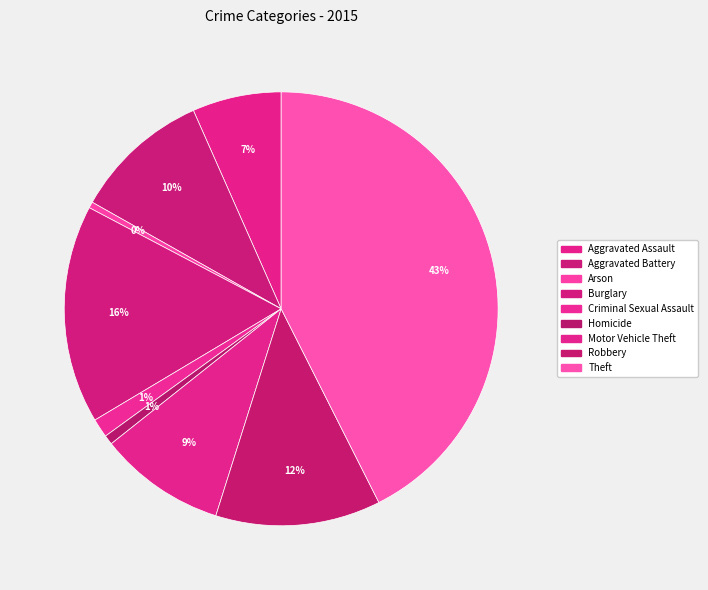

How many slices are in this pie chart?

9